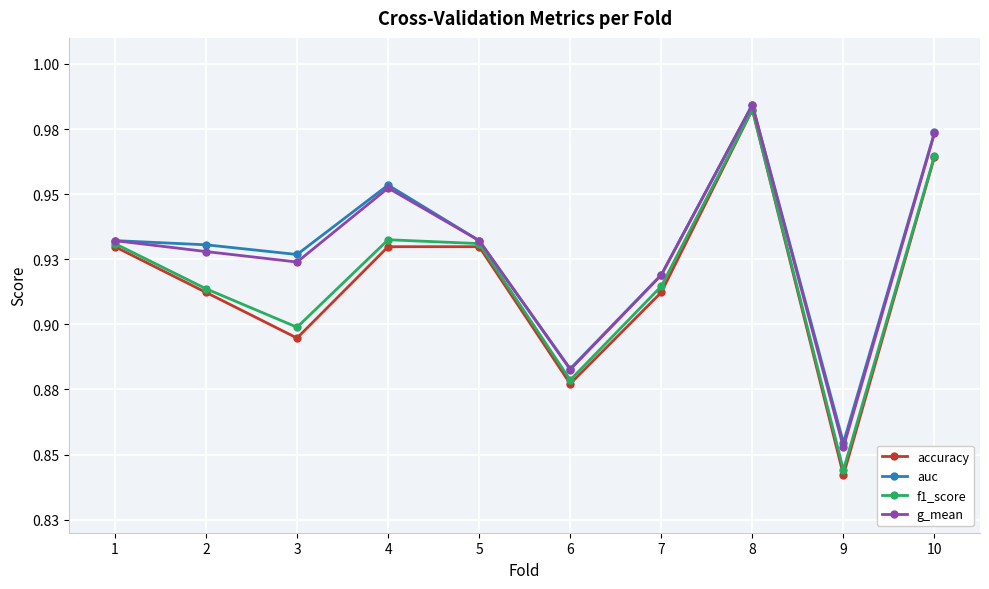

What are all the series names shown in the legend?

accuracy, auc, f1_score, g_mean